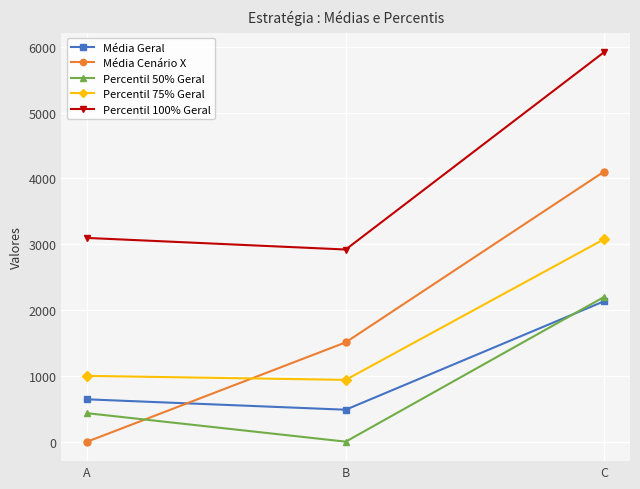

Reading left to right, what are all the values shown in this chart?

Média Geral: A=643.3	B=485.4	C=2134.4
Média Cenário X: A=0.0	B=1509.4	C=4105.4
Percentil 50% Geral: A=432.5	B=0.0	C=2200.0
Percentil 75% Geral: A=1000.0	B=939.0	C=3077.5
Percentil 100% Geral: A=3096.0	B=2920.0	C=5920.0